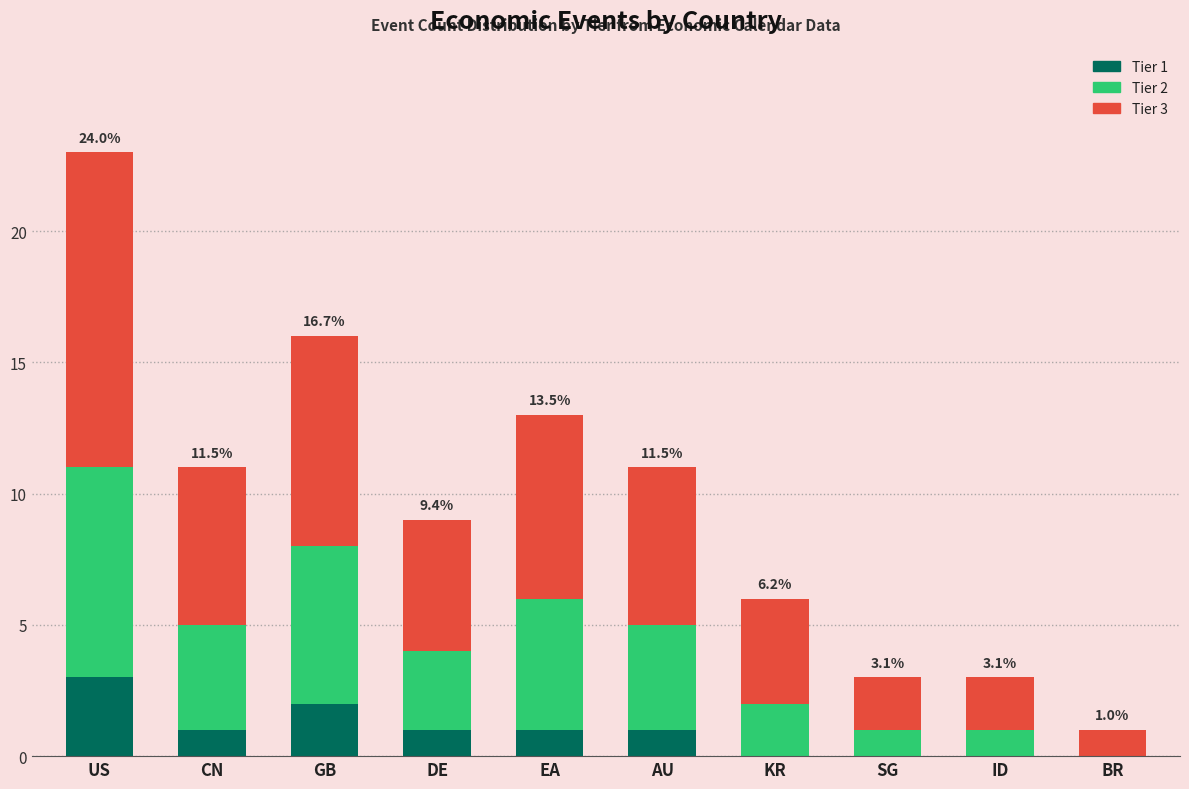

Which category has the highest value in the Tier 1 series?

US